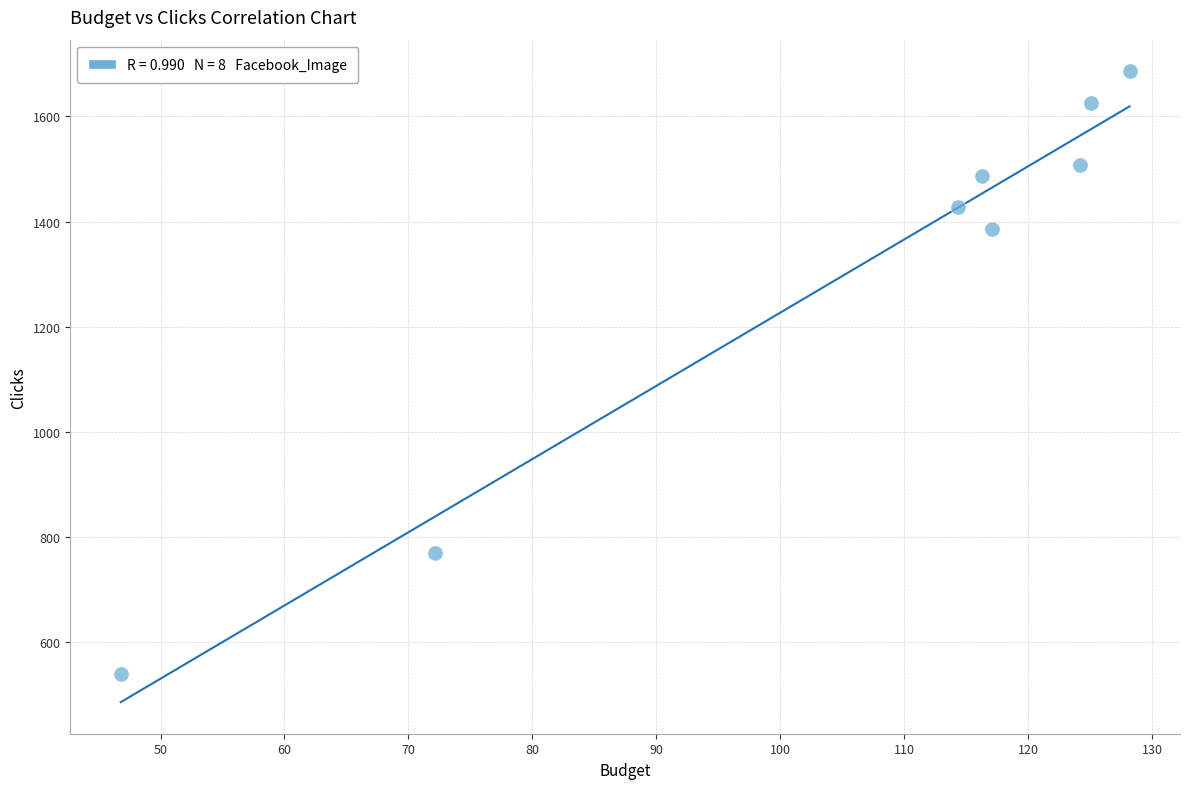

What Y value in the scatter plot is closest to 1113?

1386